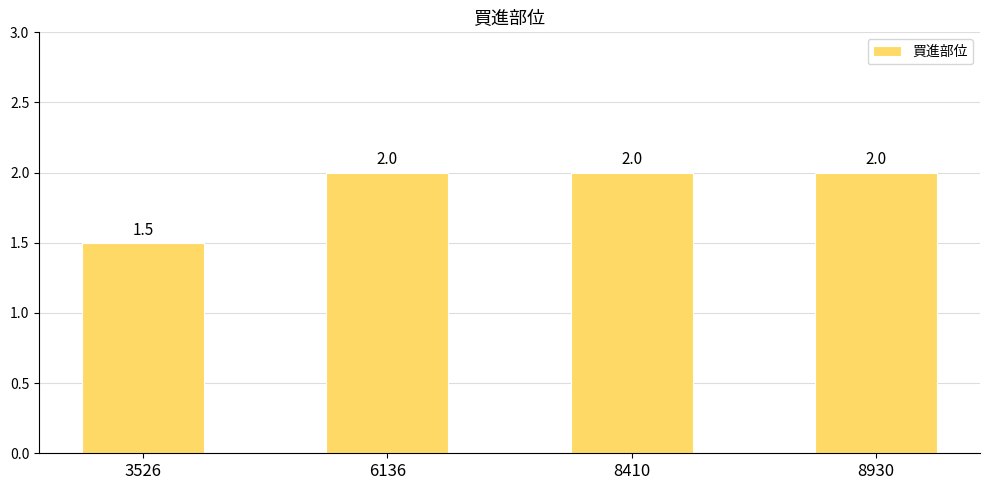

What is the greatest value displayed?

2.0